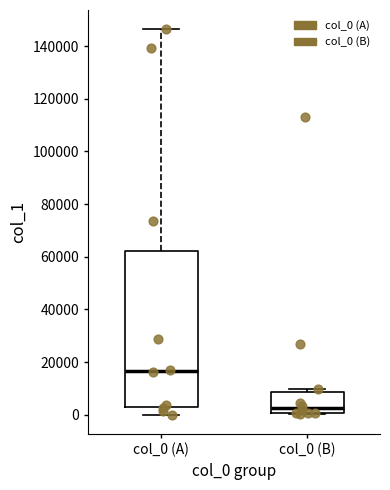

Reading left to right, read every box against the y-axis: the position of its median line, the range the box covers, and the ends of its whiskers. The values are not printed on the chart, so give them approximately, as read against the axis.

col_0 (A): median 16000, box 2000 to 62000, whiskers 0 to 146000
col_0 (B): median 2000, box 0 to 8000, whiskers 0 to 10000